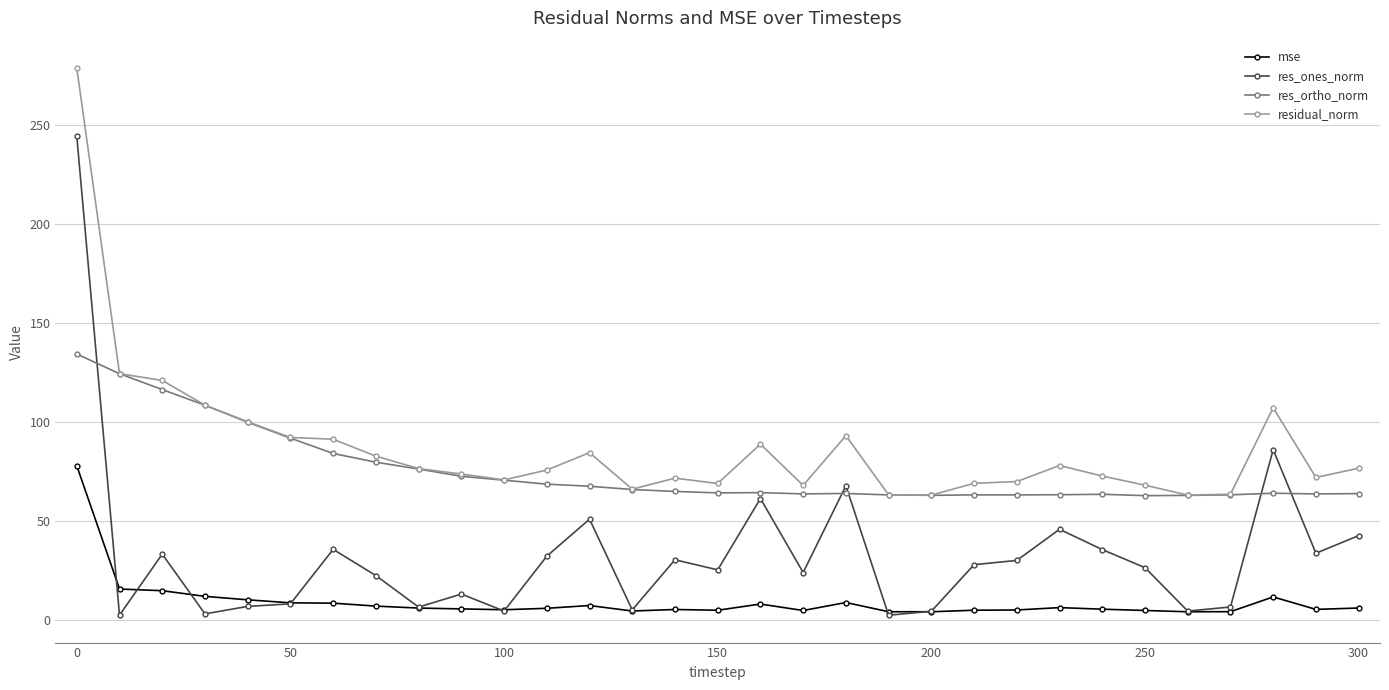

List the series in order of their peak value, highest first.

residual_norm, res_ones_norm, res_ortho_norm, mse